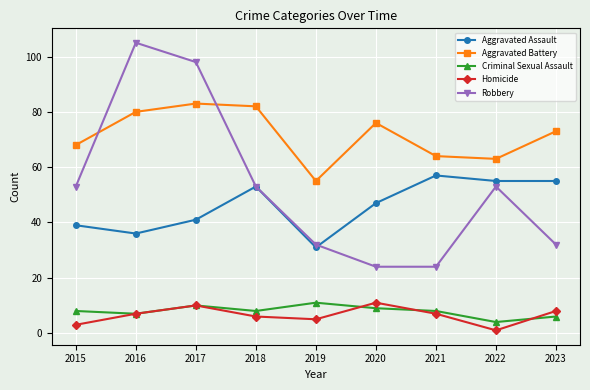

The Criminal Sexual Assault series shows 8 at 2018. True or false?

True